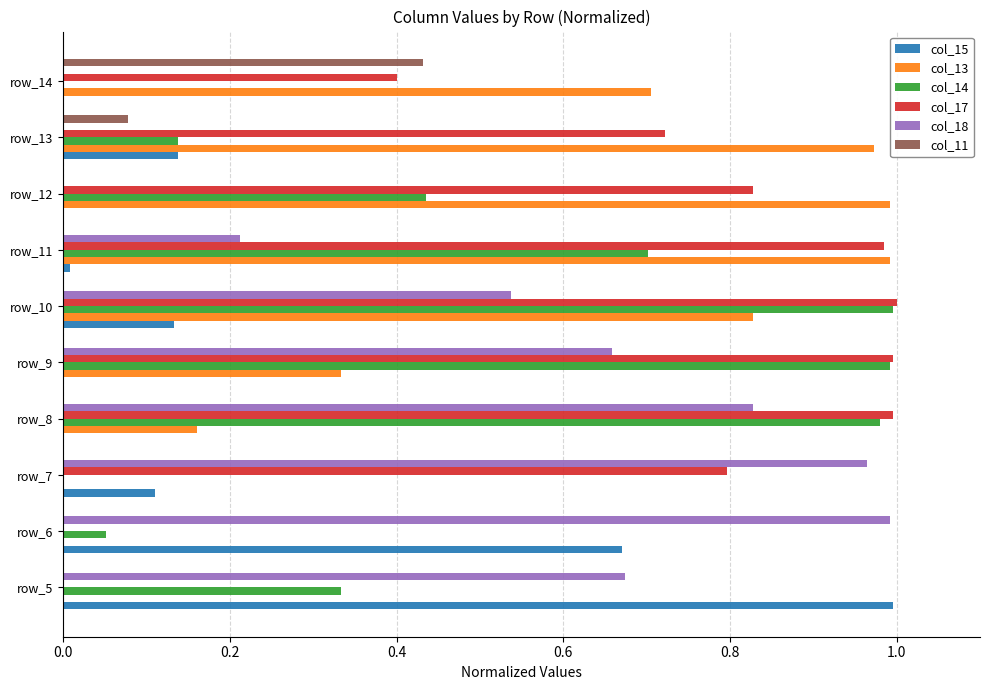

Which series changed the most between row_10 and row_13?

col_14